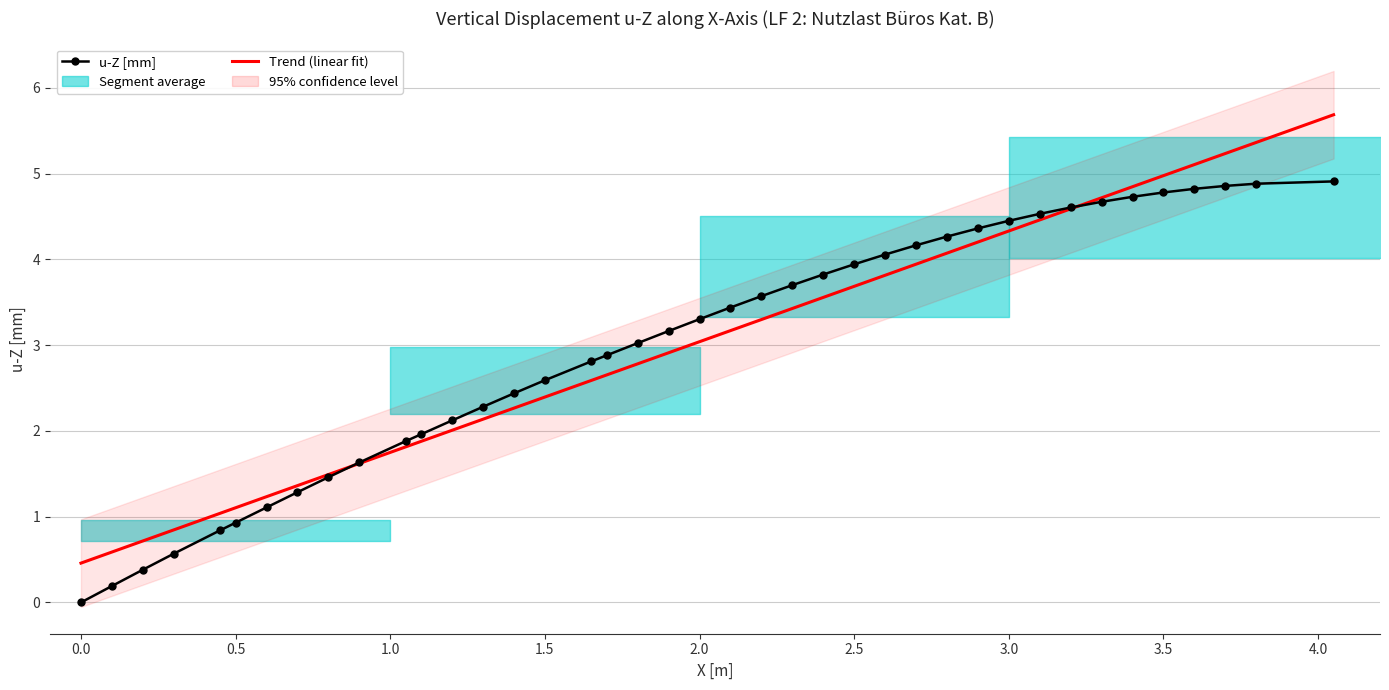

Reading right to left, list all the values displayed in this chart.

u-Z [mm]: 4.9	4.9	4.9	4.8	4.8	4.7	4.7	4.6	4.5	4.5	4.4	4.3	4.2	4.1	3.9	3.8	3.7	3.6	3.4	3.3	3.2	3.0	2.9	2.8	2.6	2.4	2.3	2.1	2.0	1.9	1.6	1.5	1.3	1.1	0.9	0.8	0.6	0.4	0.2	0.0
Trend (linear fit): 5.7	5.4	5.2	5.1	5.0	4.8	4.7	4.6	4.5	4.3	4.2	4.1	3.9	3.8	3.7	3.6	3.4	3.3	3.2	3.0	2.9	2.8	2.7	2.6	2.4	2.3	2.1	2.0	1.9	1.8	1.6	1.5	1.4	1.2	1.1	1.0	0.8	0.7	0.6	0.5